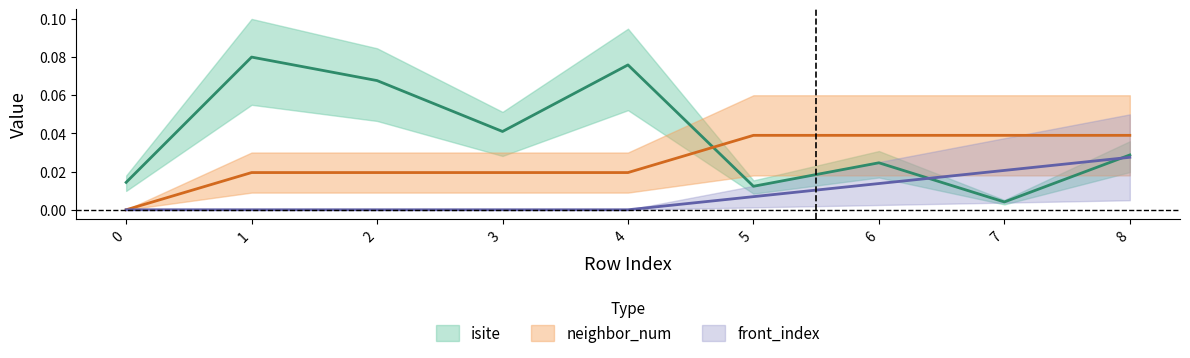

Where is isite nearest to the value 0?

7